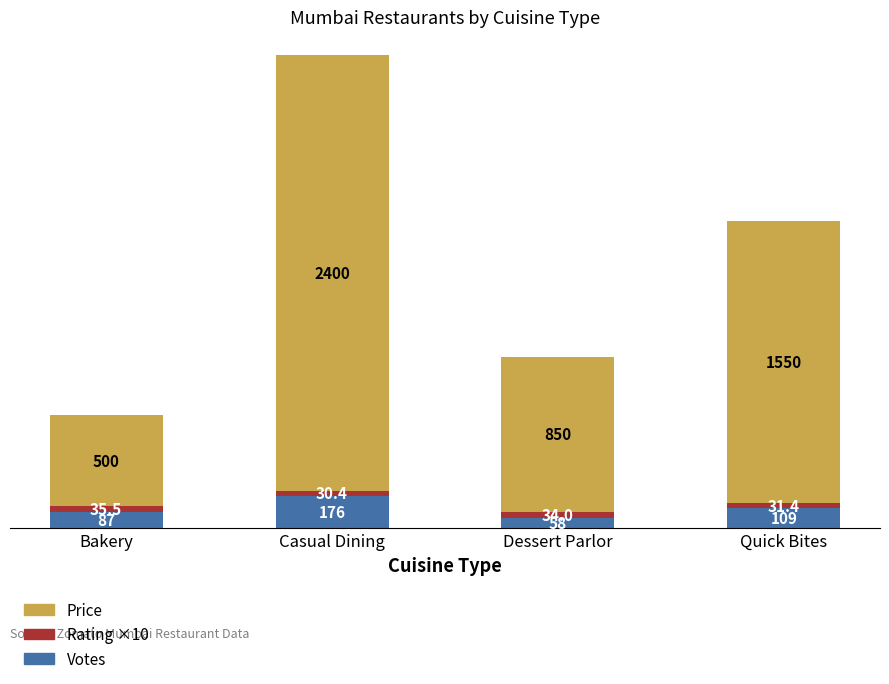

What is the lowest value of the Votes series?

58.0